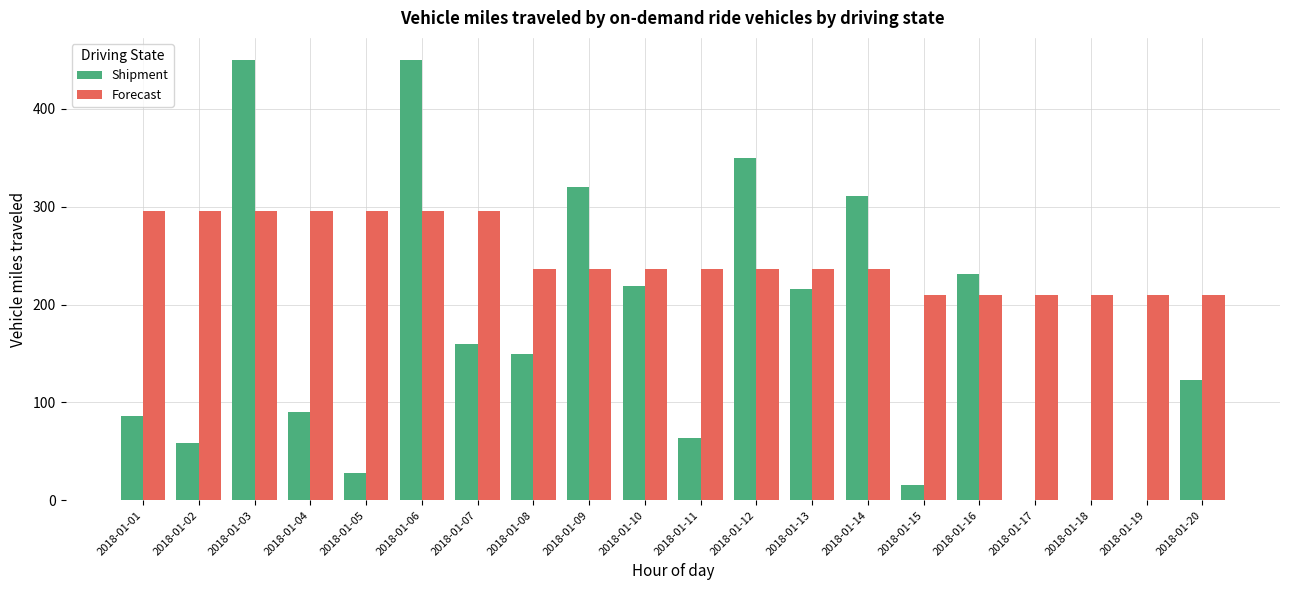

What is the sum of the Shipment values at 2018-01-03 and 2018-01-20?

573